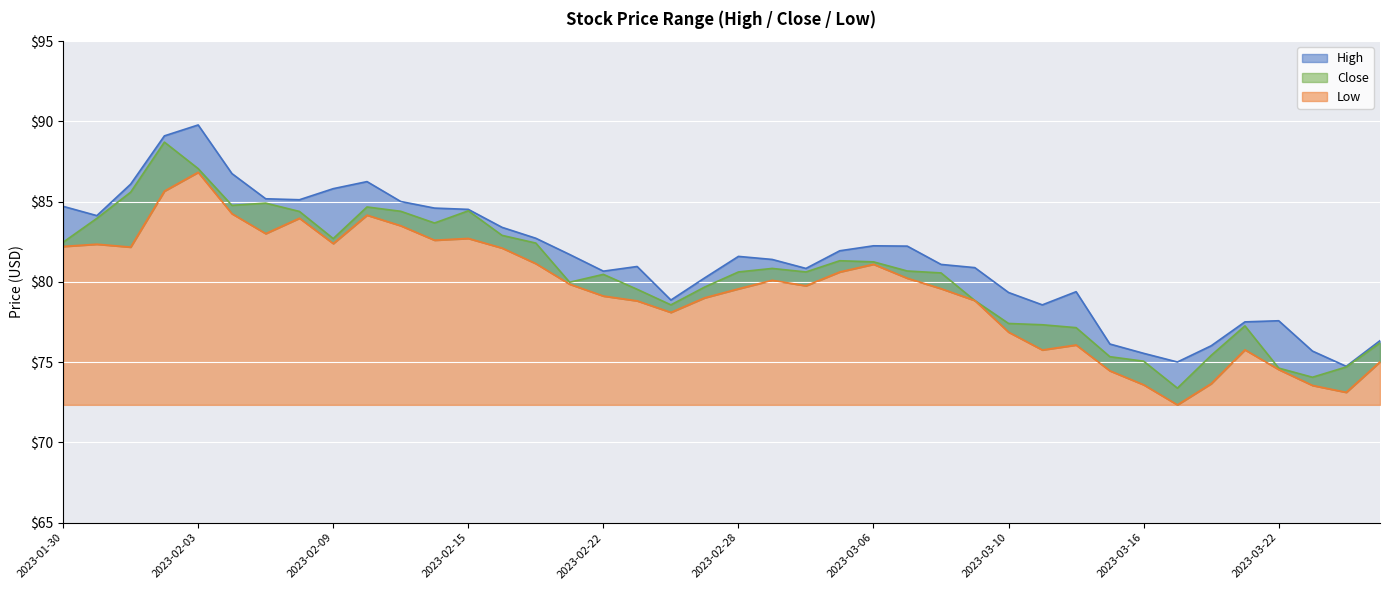

In Close, how many points are lower than both neighbors (excluding endpoints)?

8